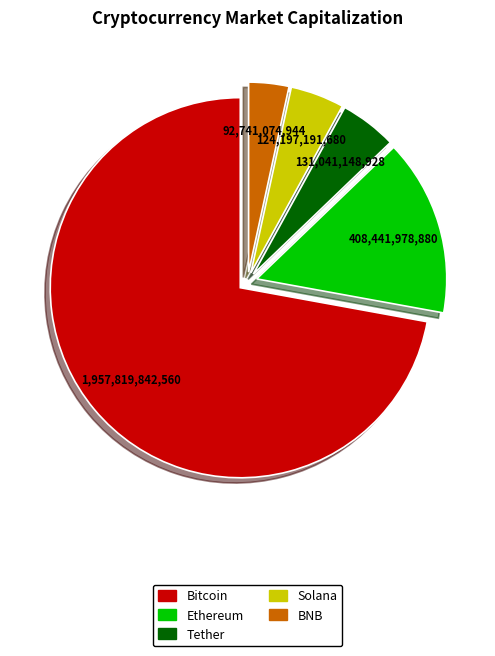

Count the number of slices in the pie.

5